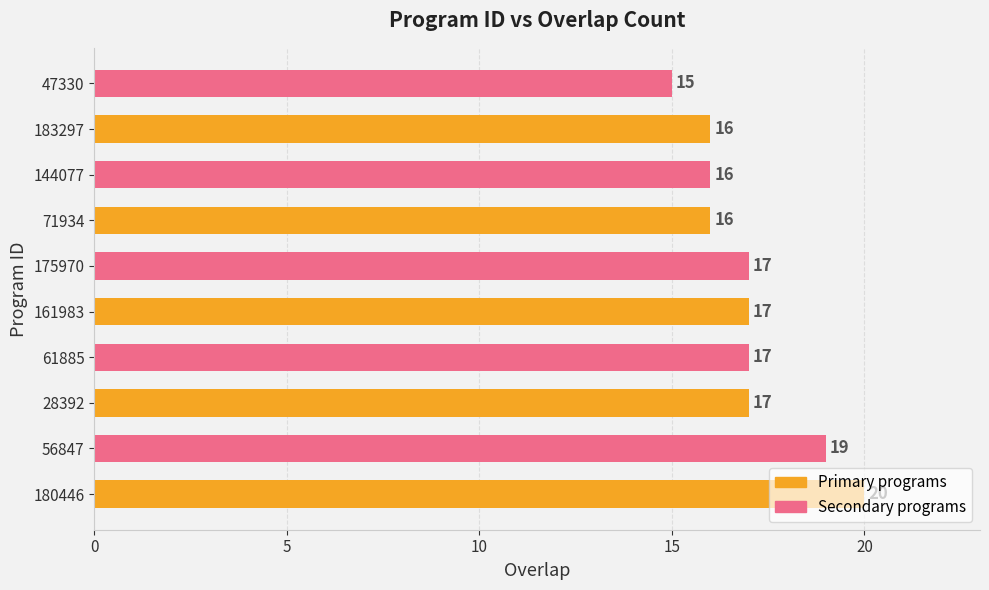

What is the maximum value shown in the chart?

20